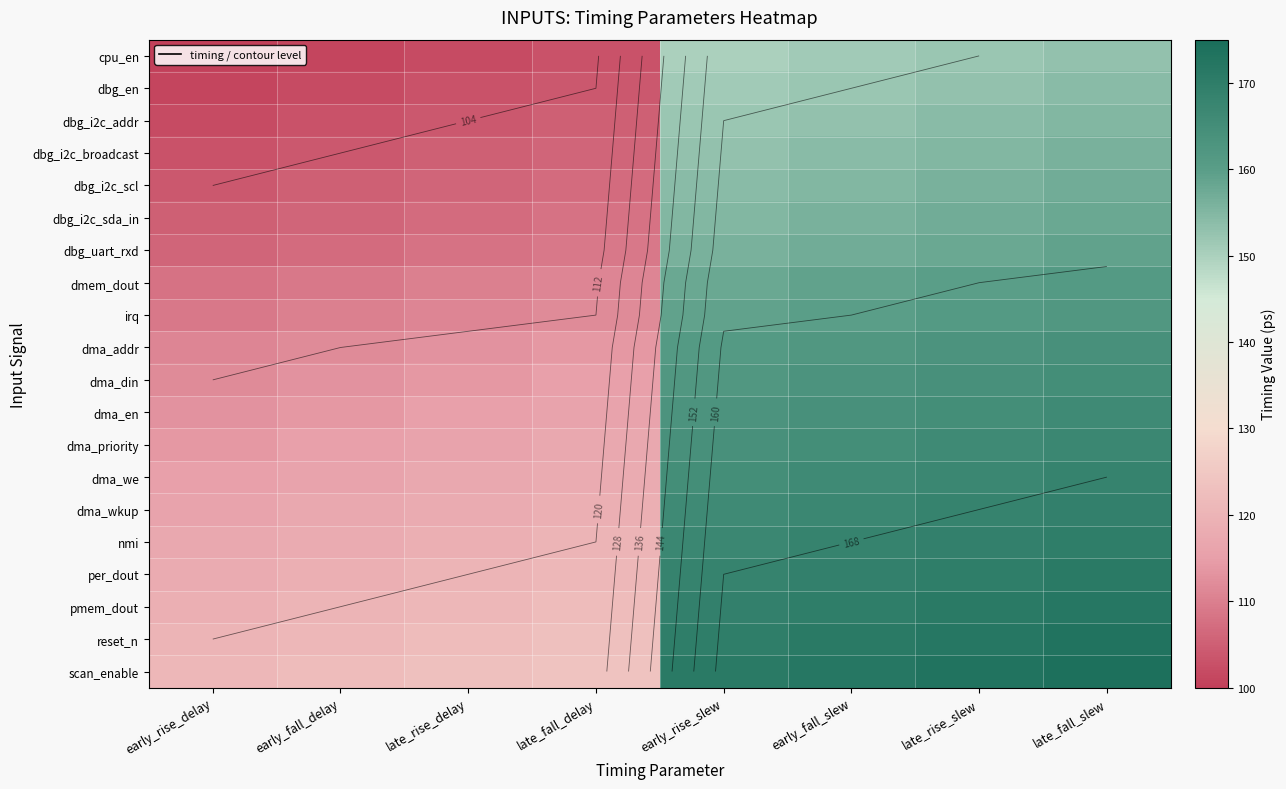

List the series in order of their peak value, highest first.

scan_enable, reset_n, pmem_dout, per_dout, nmi, dma_wkup, dma_we, dma_priority, dma_en, dma_din, dma_addr, irq, dmem_dout, dbg_uart_rxd, dbg_i2c_sda_in, dbg_i2c_scl, dbg_i2c_broadcast, dbg_i2c_addr, dbg_en, cpu_en